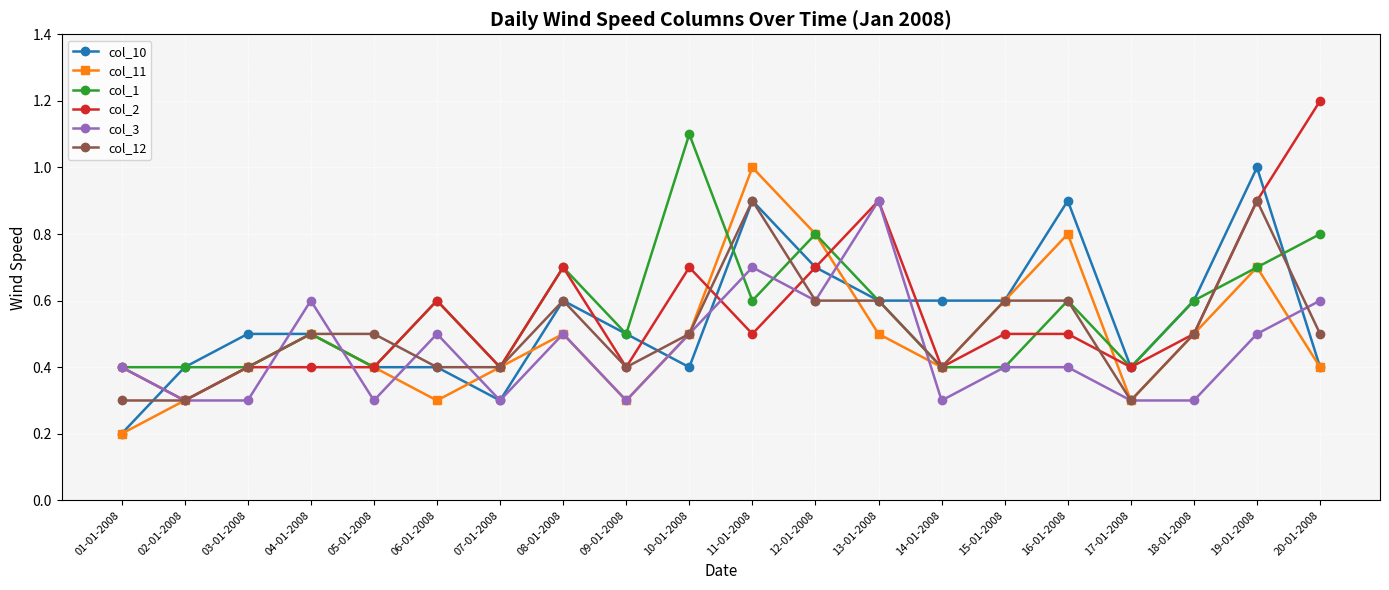

How many interior local peaks does the col_11 series have?

5